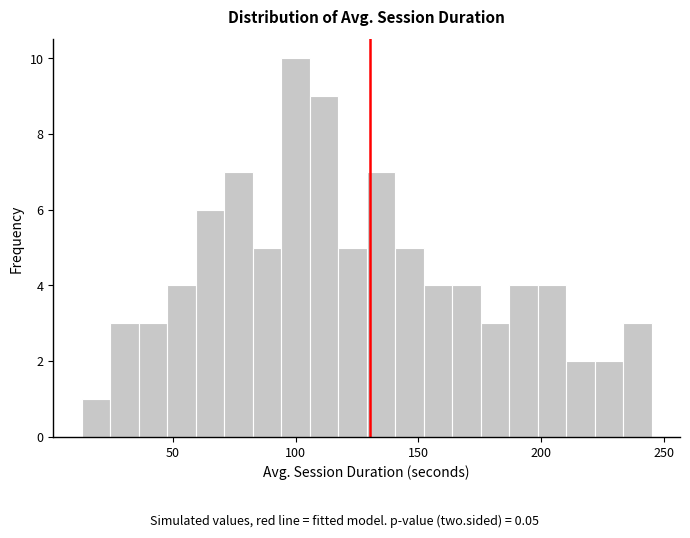

Around what value on the x-axis is the tallest bar? Give the approximate position of its centre, as read against the axis.

100